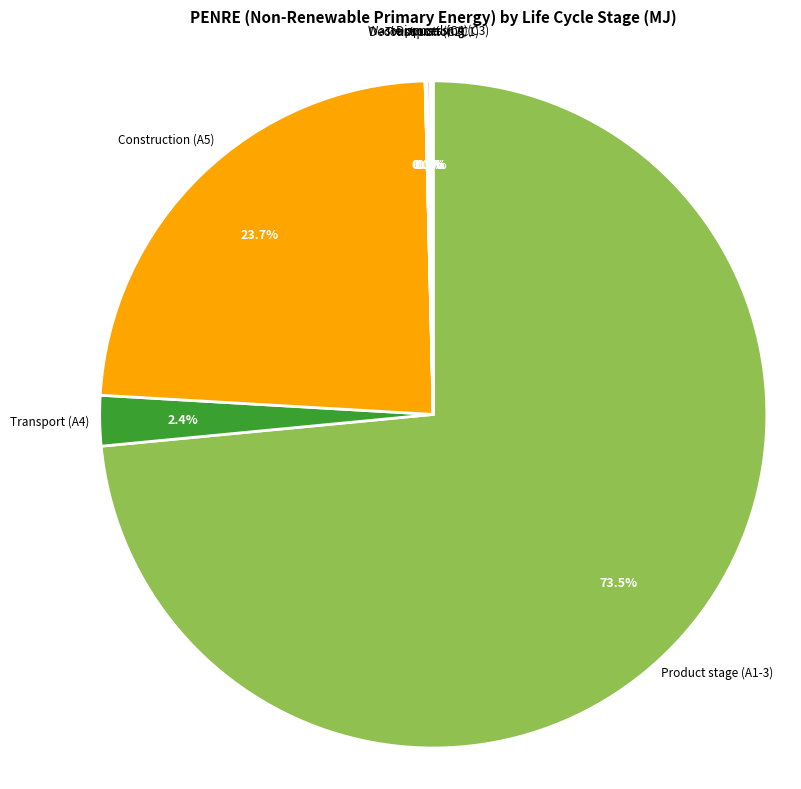

What is the ratio of the value at Construction (A5) to the value at Product stage (A1-3)?

0.3